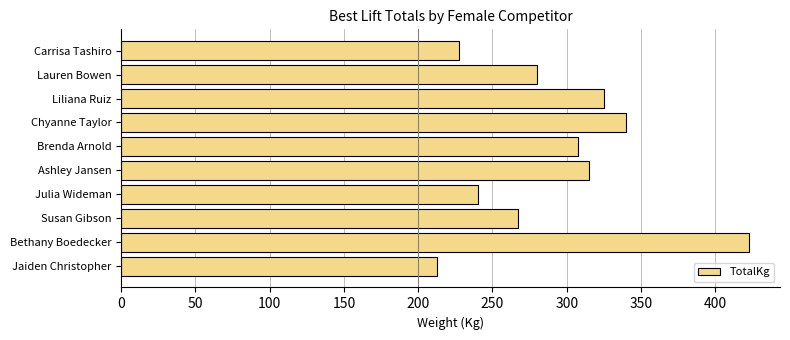

Reading bottom to top, list all the values displayed in this chart.

Jaiden Christopher=212.5	Bethany Boedecker=422.5	Susan Gibson=267.5	Julia Wideman=240.0	Ashley Jansen=315.0	Brenda Arnold=307.5	Chyanne Taylor=340.0	Liliana Ruiz=325.0	Lauren Bowen=280.0	Carrisa Tashiro=227.5